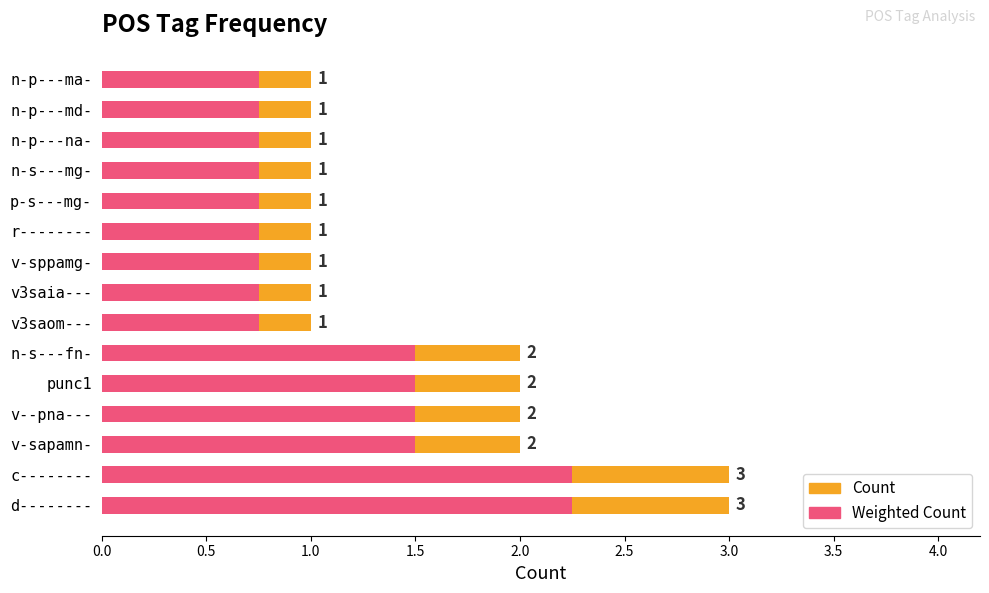

Between v-sppamg- and n-s---mg-, which series saw the biggest shift?

Count